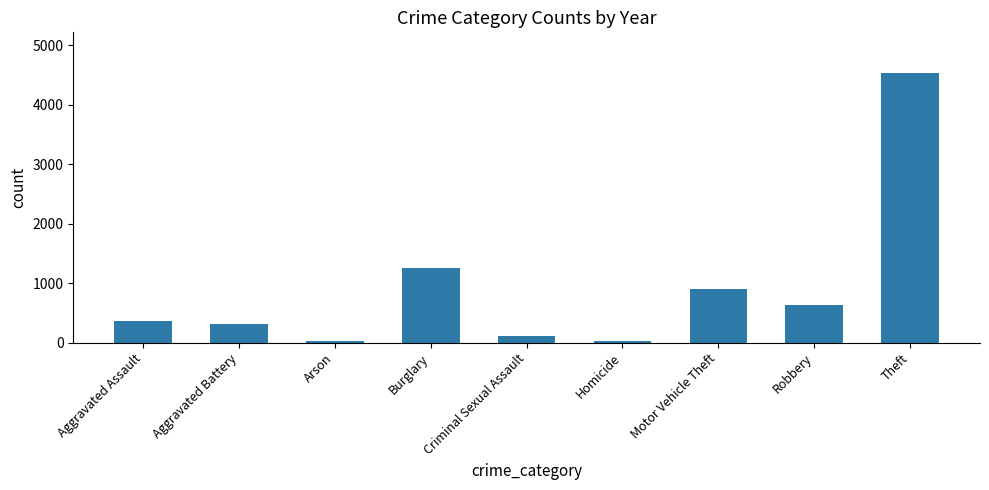

Approximately how many times larger is the value at Homicide compared to Criminal Sexual Assault?

0.2